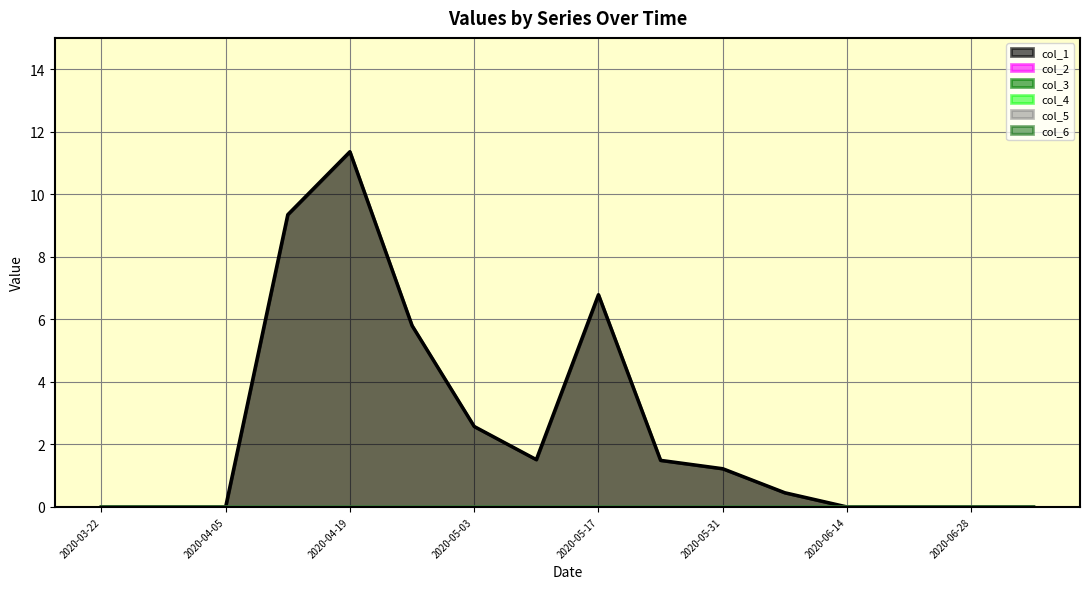

Does the chart display data point markers on the line(s)?

No